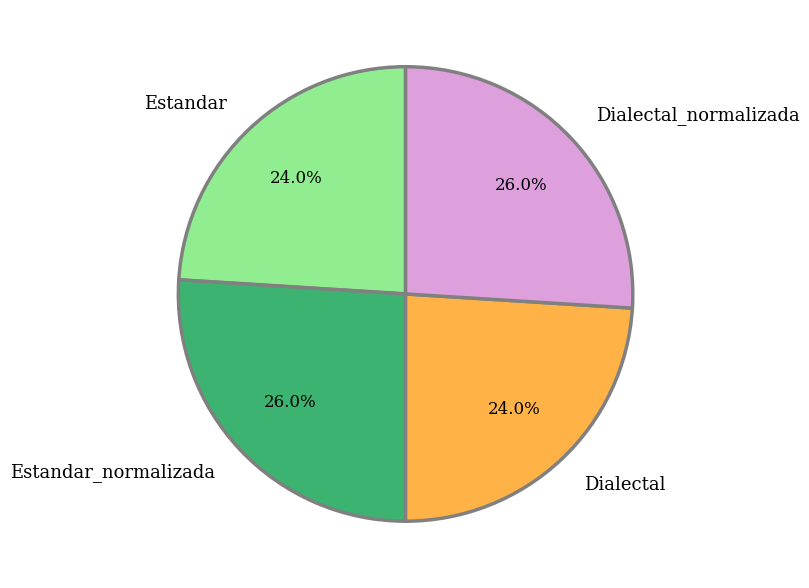

To the nearest percent, what is the combined percentage of Estandar_normalizada and Dialectal_normalizada?

52%